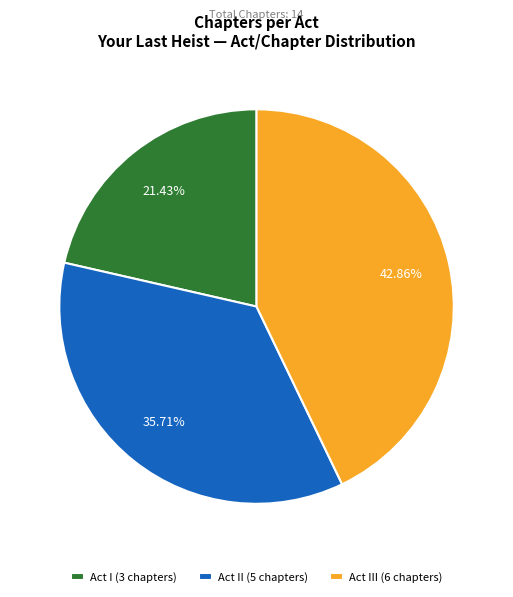

What is the largest slice in the pie chart?

Act III (6 chapters)